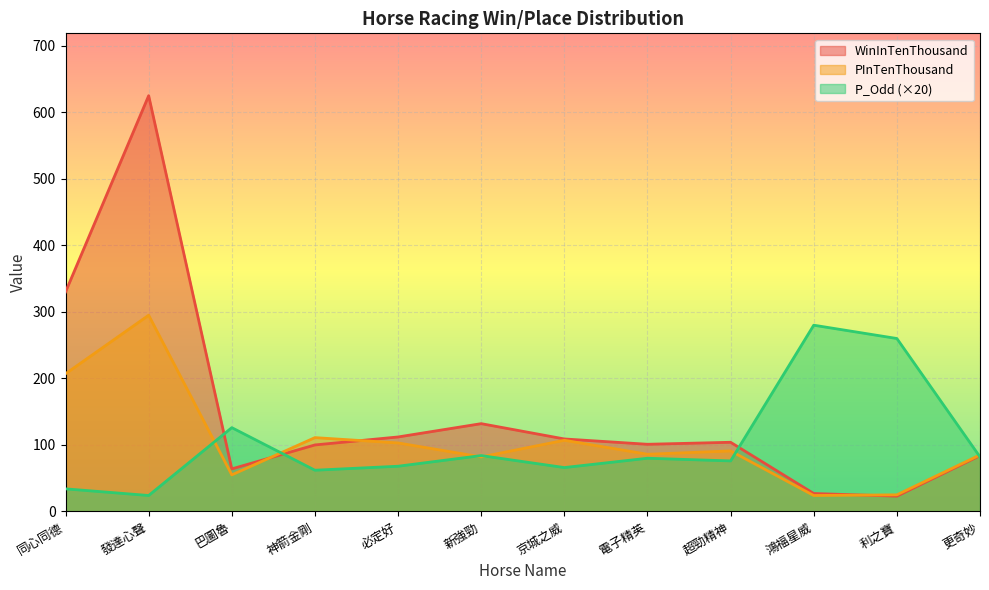

What is the sum of the WinInTenThousand values at 電子精英 and 必定好?

213